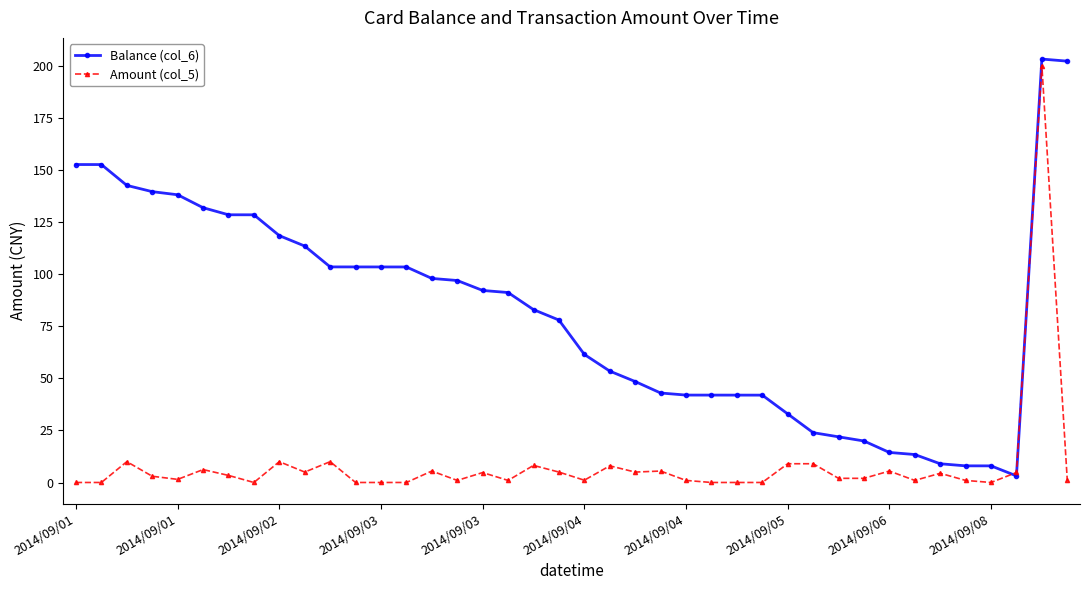

True or false: Amount (col_5) has more than 0 interior local peaks.

True